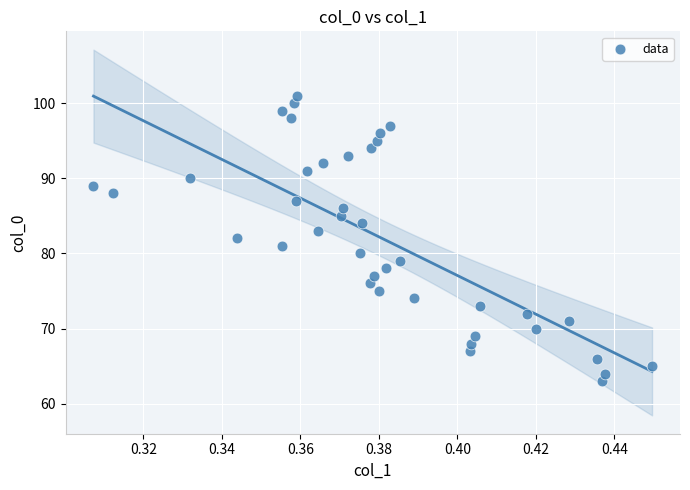

What is the range of Y values (max minus min)?

38